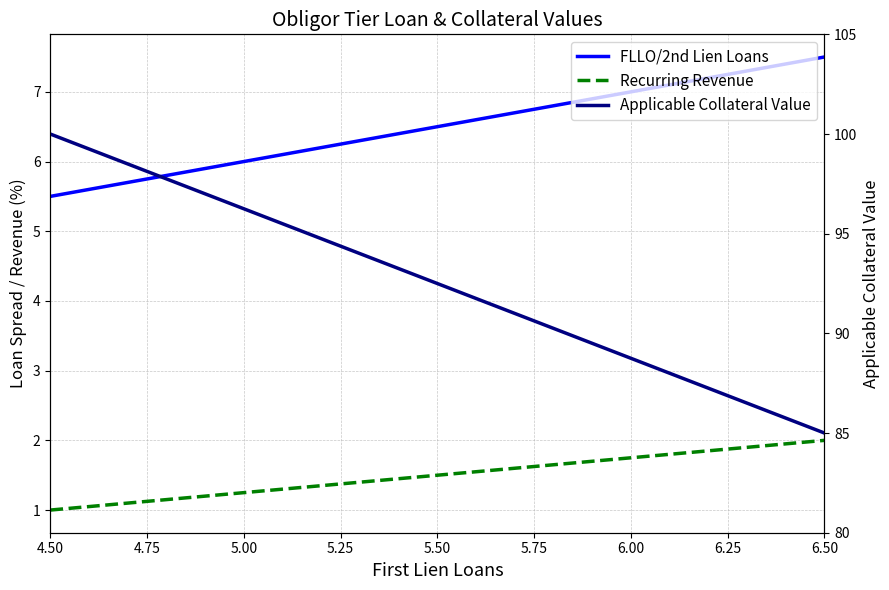

At which category is the sum across all series the highest?

4.50